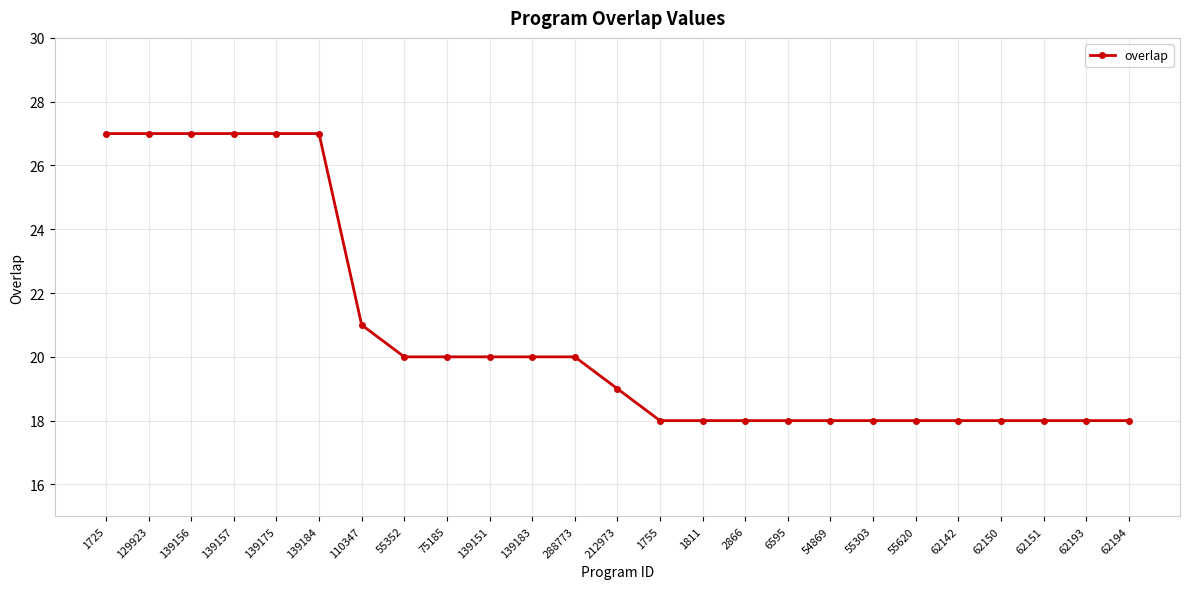

Reading right to left, list all the values displayed in this chart.

62194=18	62193=18	62151=18	62150=18	62142=18	55620=18	55303=18	54869=18	6595=18	2866=18	1811=18	1755=18	212973=19	288773=20	139183=20	139151=20	75185=20	55352=20	110347=21	139184=27	139175=27	139157=27	139156=27	129923=27	1725=27